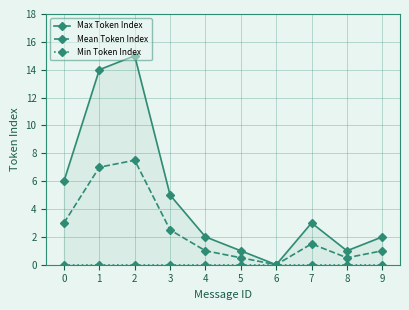

Which series changed the most between 7 and 9?

Max Token Index